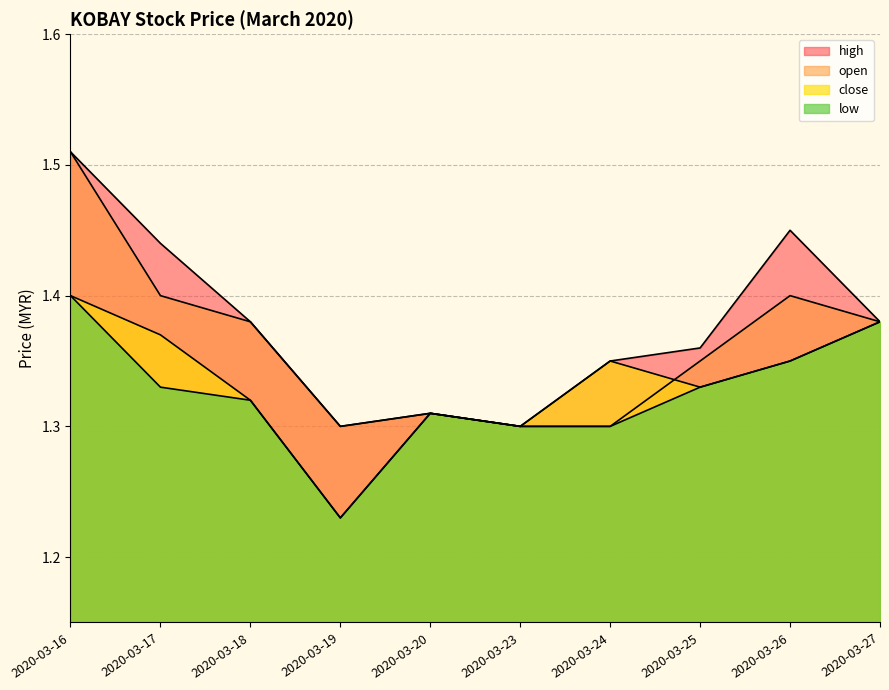

True or false: low and close intersect in this chart.

False